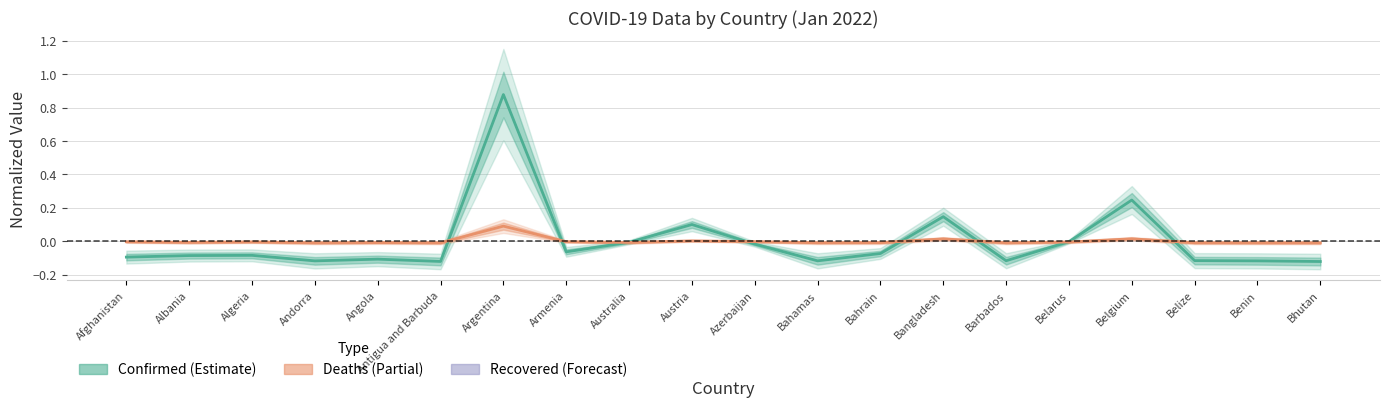

Which series changed the most between Argentina and Belarus?

Confirmed